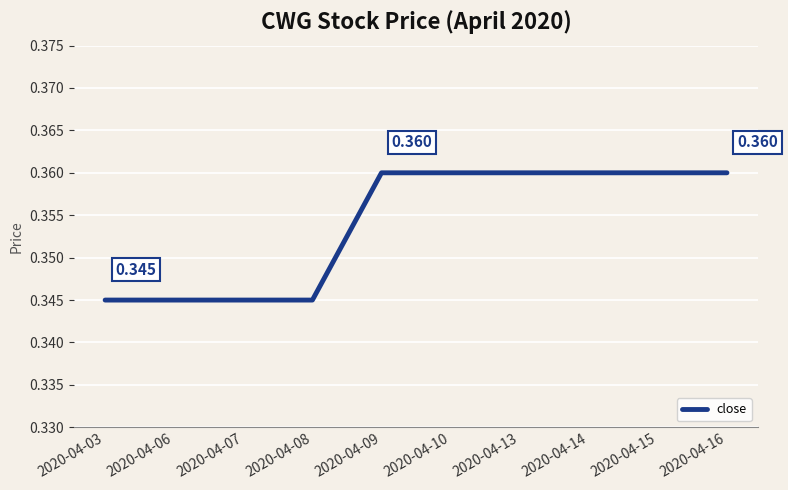

List the labels in order of value, largest first.

2020-04-09, 2020-04-10, 2020-04-13, 2020-04-14, 2020-04-15, 2020-04-16, 2020-04-03, 2020-04-06, 2020-04-07, 2020-04-08